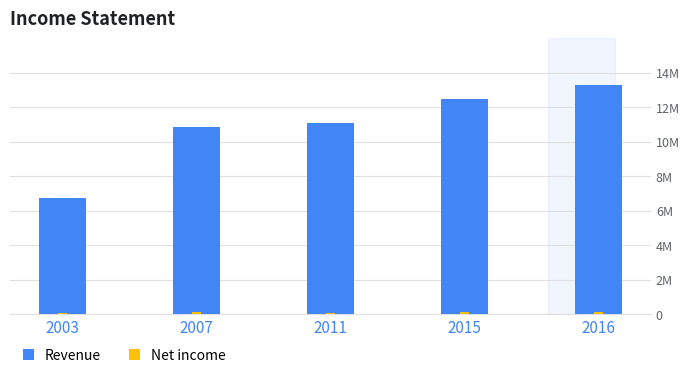

Reading left to right, what are all the values shown in this chart?

Revenue: 2003=6729446	2007=10855636	2011=11088605	2015=12497856	2016=13306820
Net income: 2003=93962	2007=129190	2011=98108	2015=128143	2016=137828